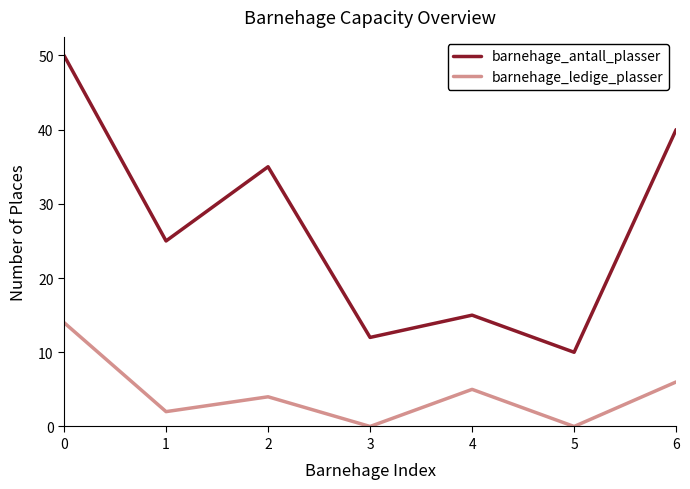

Which series changed the most between 0 and 4?

barnehage_antall_plasser